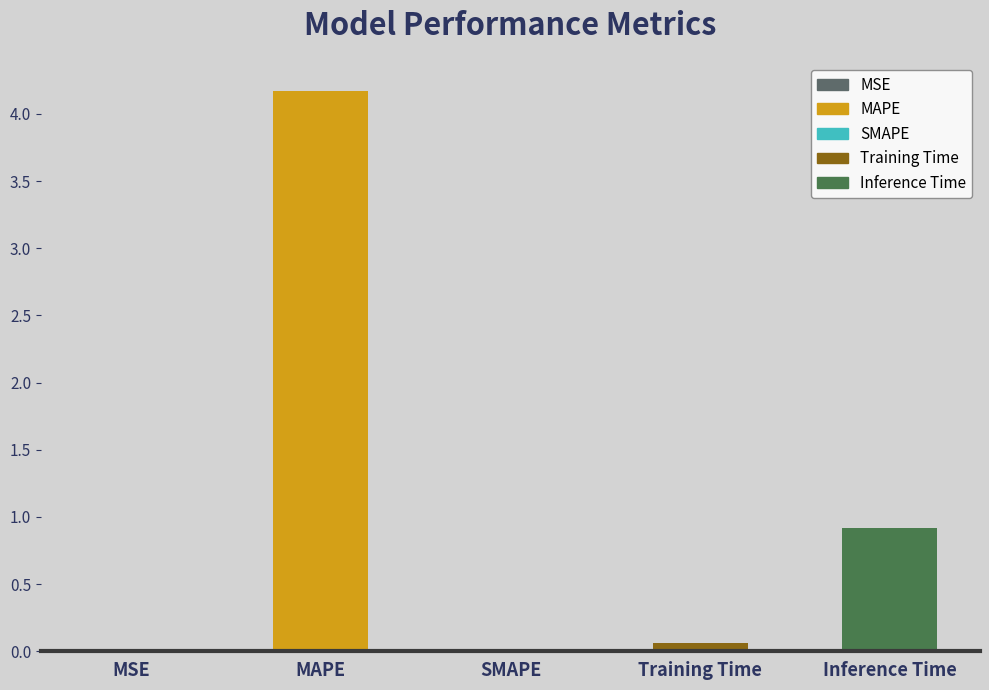

What is the difference between the maximum and minimum values?

4.2